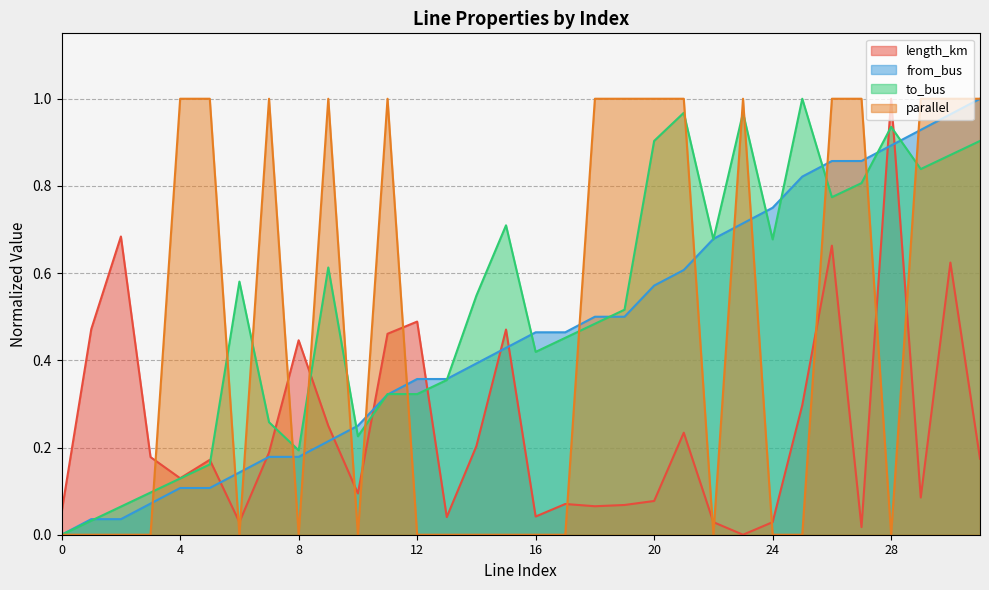

How many times do length_km and from_bus cross each other?

9